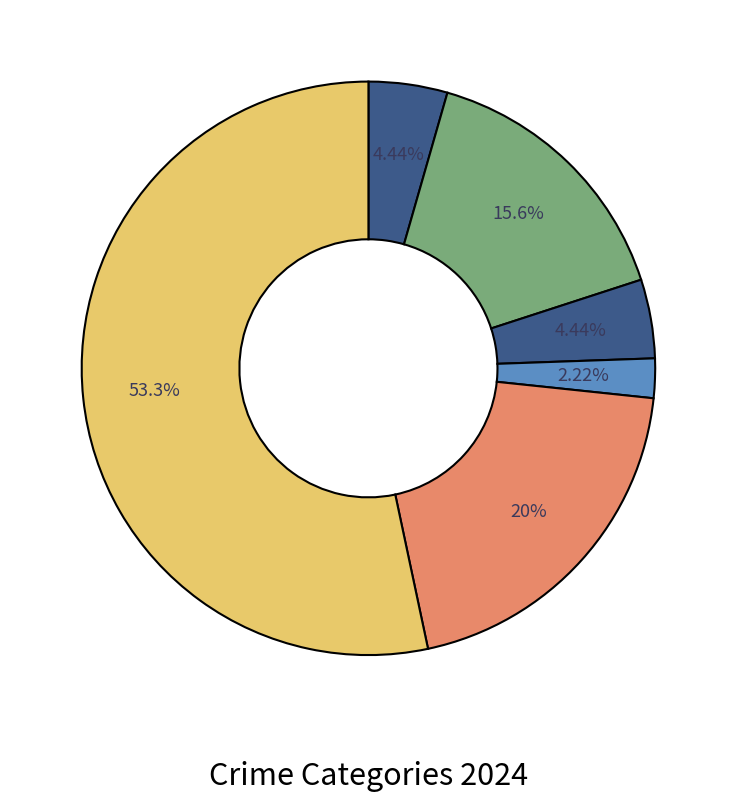

How many slices are in this pie chart?

6